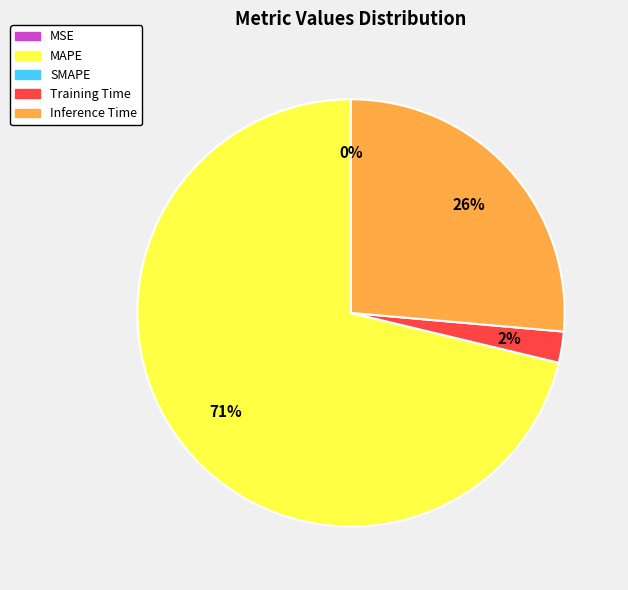

Does any single category account for the majority?

Yes